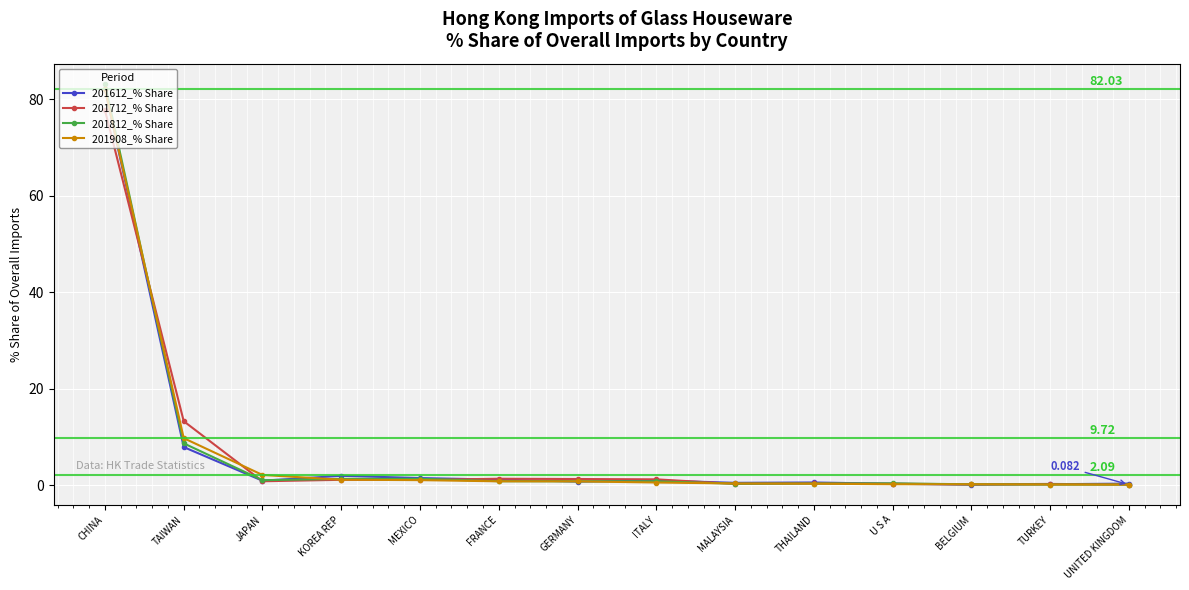

True or false: 201812_% Share has more than 0 points higher than both neighbors.

True